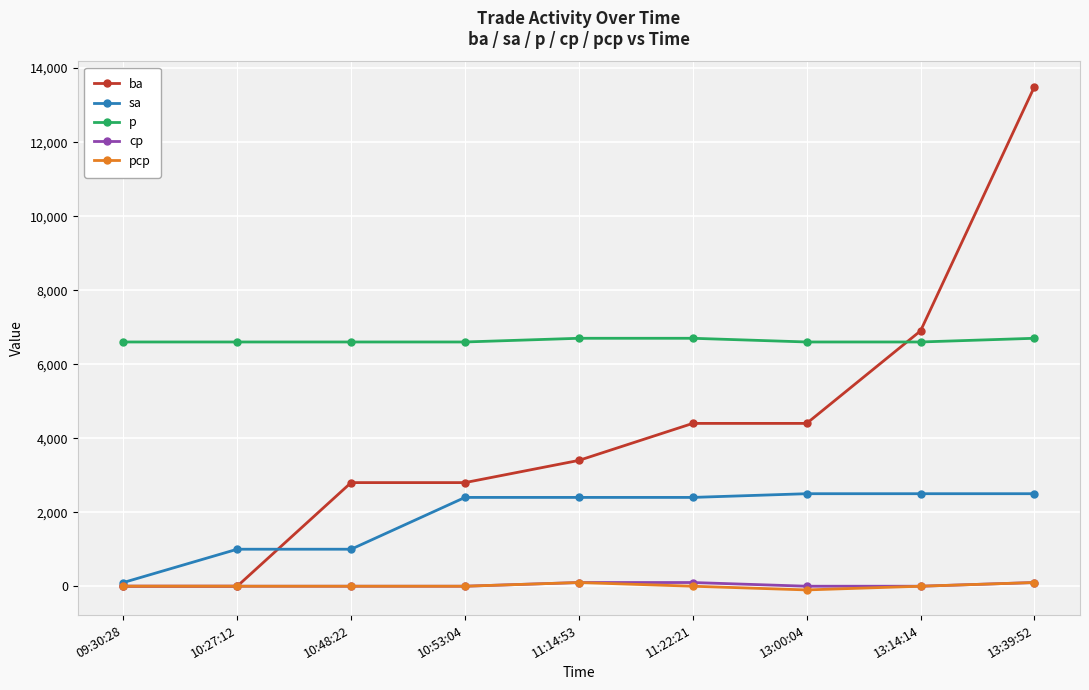

Which series changed the most between 13:00:04 and 13:39:52?

ba